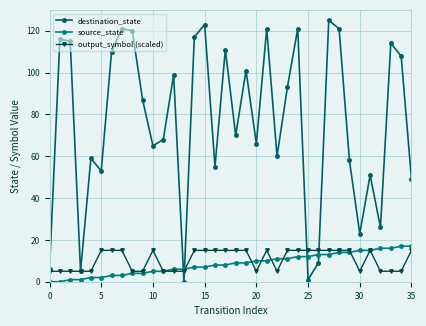

After their last crossing, which series has the higher values: destination_state or source_state?

destination_state